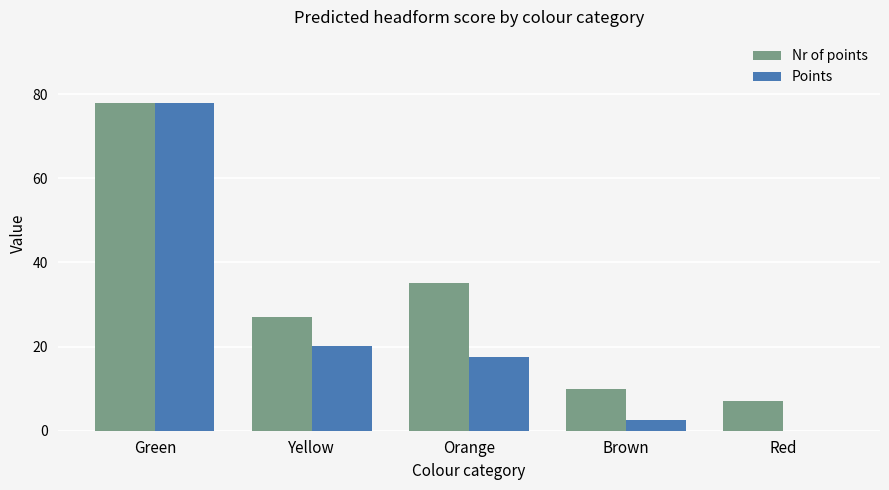

What is the total value across all series at Red?

7.0